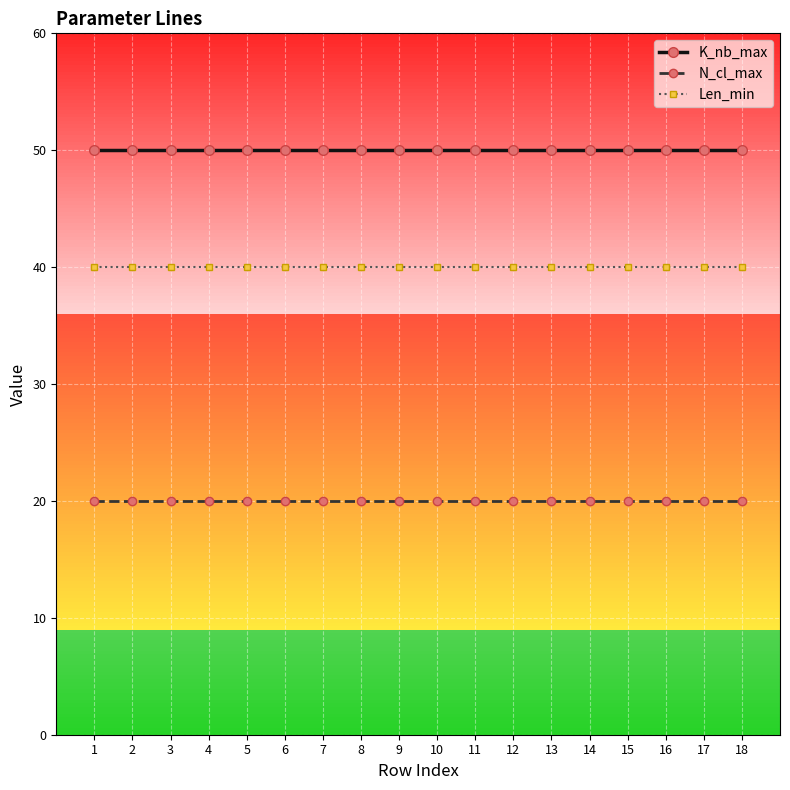

Reading left to right, transcribe all the data shown in this chart.

K_nb_max: 50	50	50	50	50	50	50	50	50	50	50	50	50	50	50	50	50	50
N_cl_max: 20	20	20	20	20	20	20	20	20	20	20	20	20	20	20	20	20	20
Len_min: 40	40	40	40	40	40	40	40	40	40	40	40	40	40	40	40	40	40